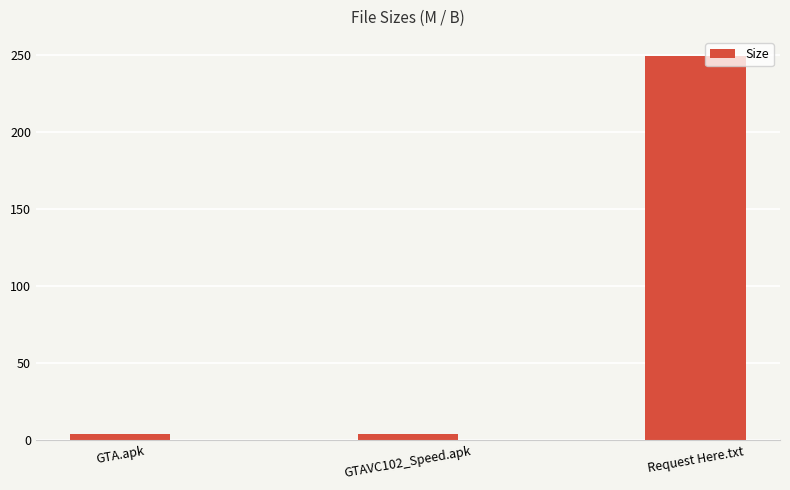

What is the approximate value at Request Here.txt?

249.0